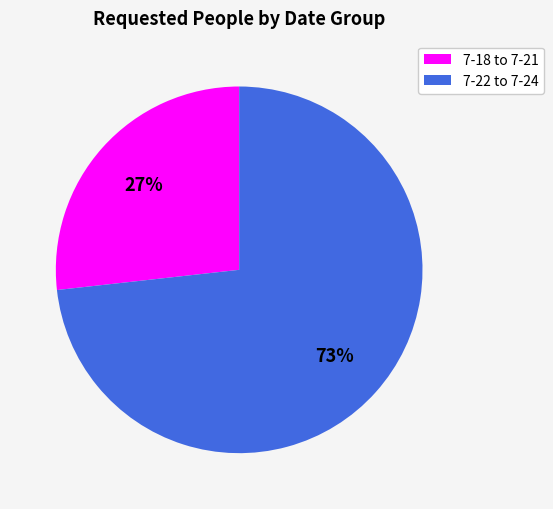

Does any single category account for the majority?

Yes